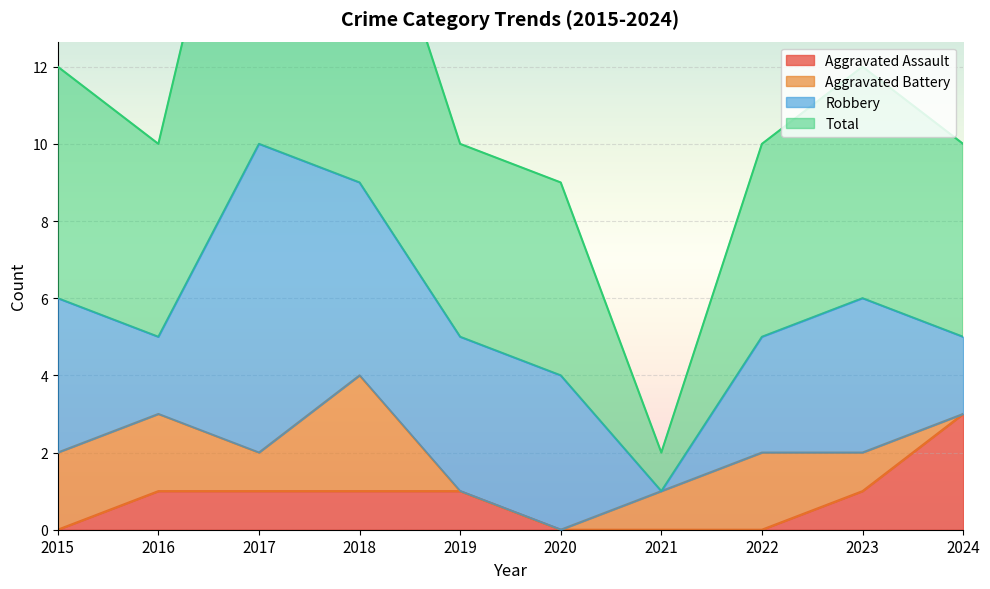

The value of Aggravated Assault at 2019 is 1. True or false?

True